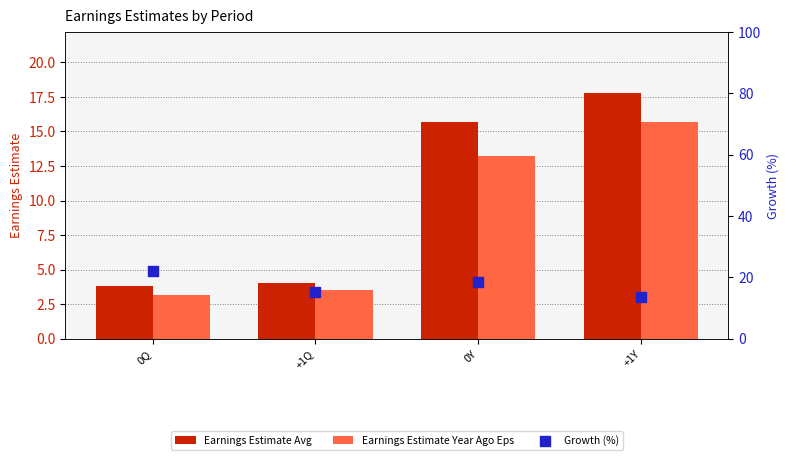

Which series contains the lowest Y value?

Earnings Estimate Year Ago Eps